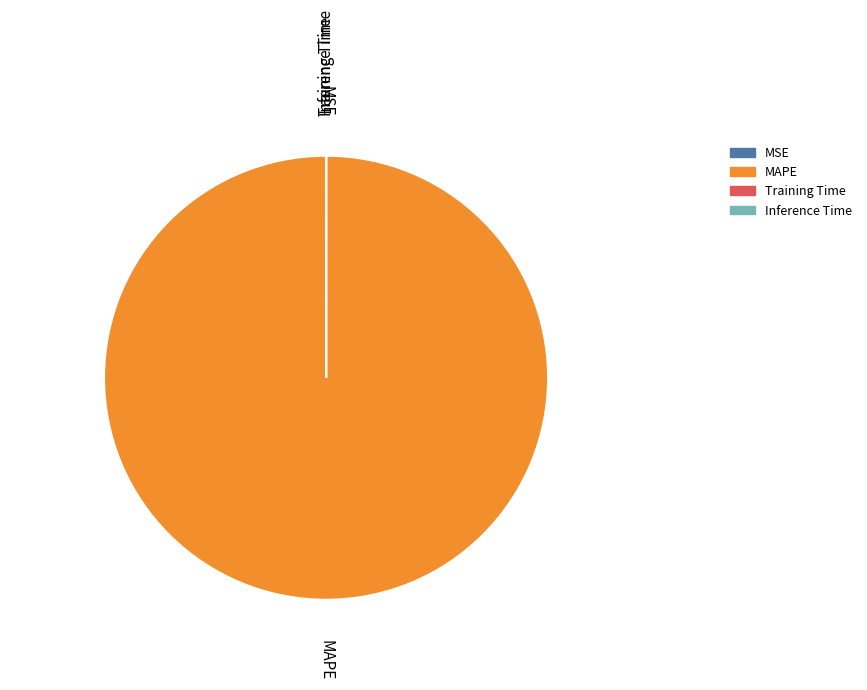

Is there any slice that represents more than half of the pie?

Yes